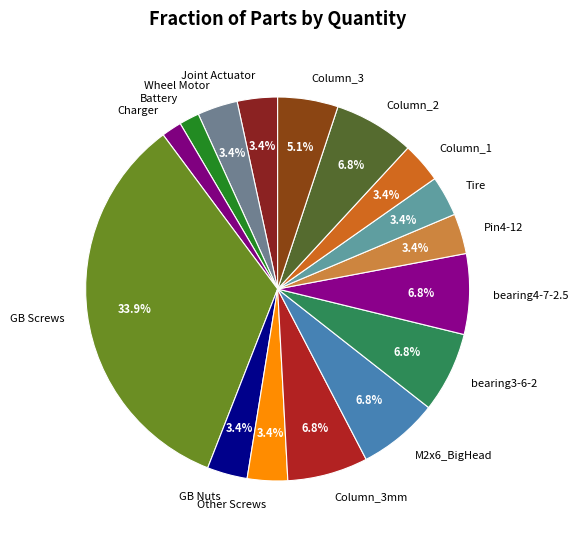

Does any single category account for the majority?

No